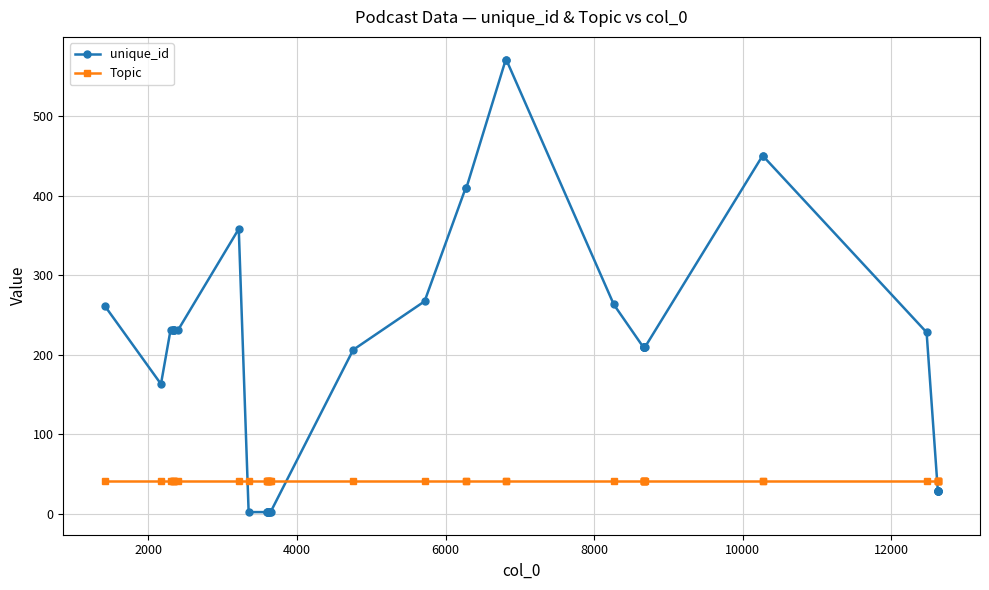

What is the maximum value shown in the chart?

571